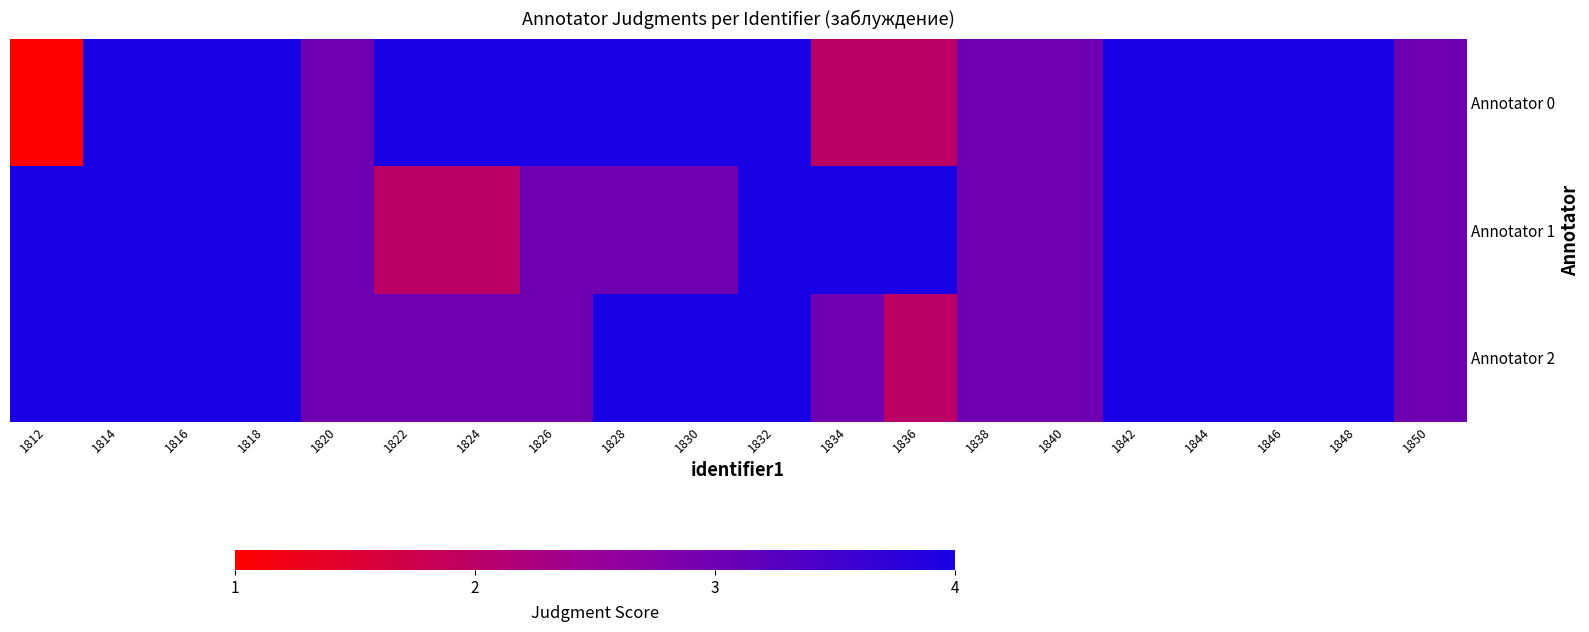

Count the number of categories in the chart.

20